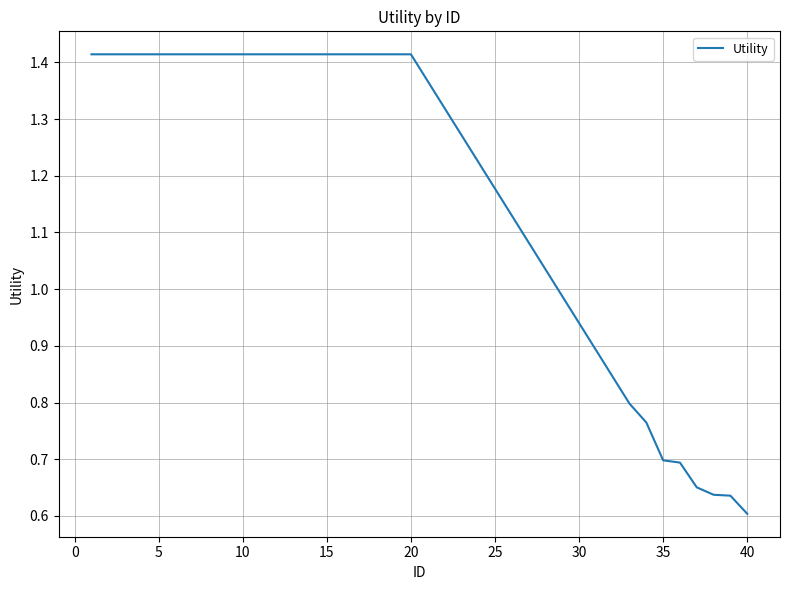

Is this an area chart (filled region under the line)?

No